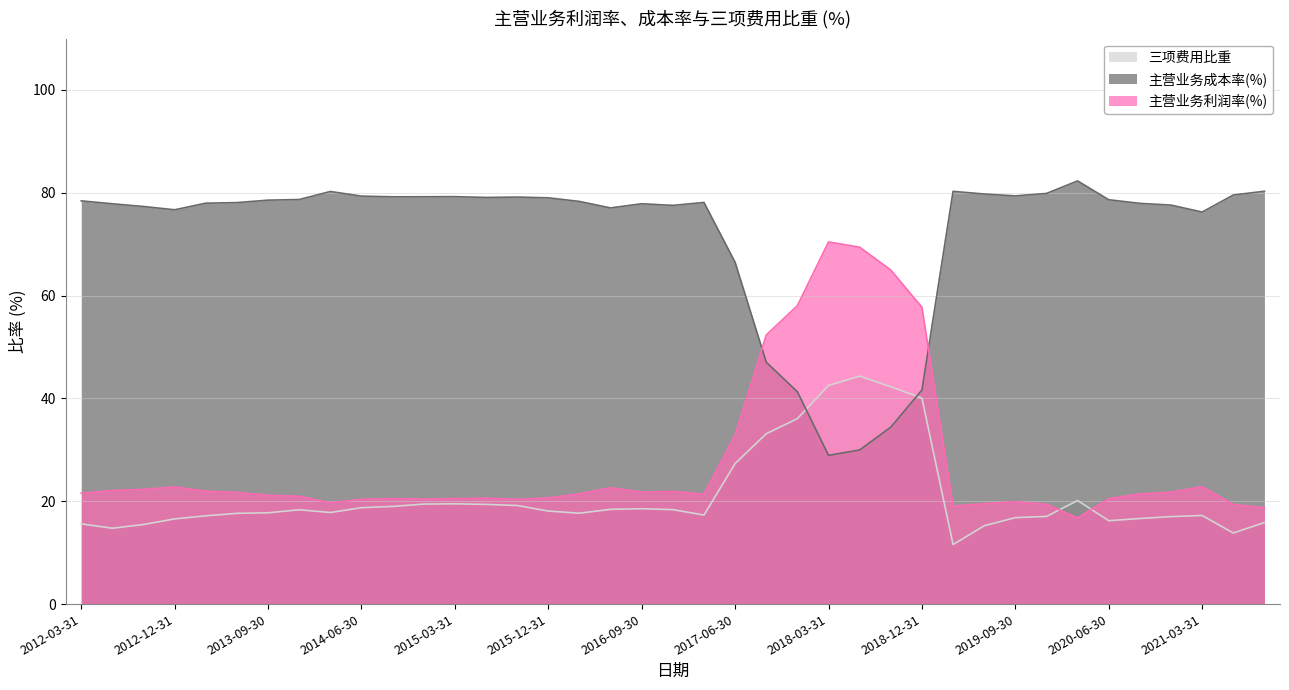

True or false: 主营业务成本率(%) has a value of 78.6 at 2013-09-30.

True